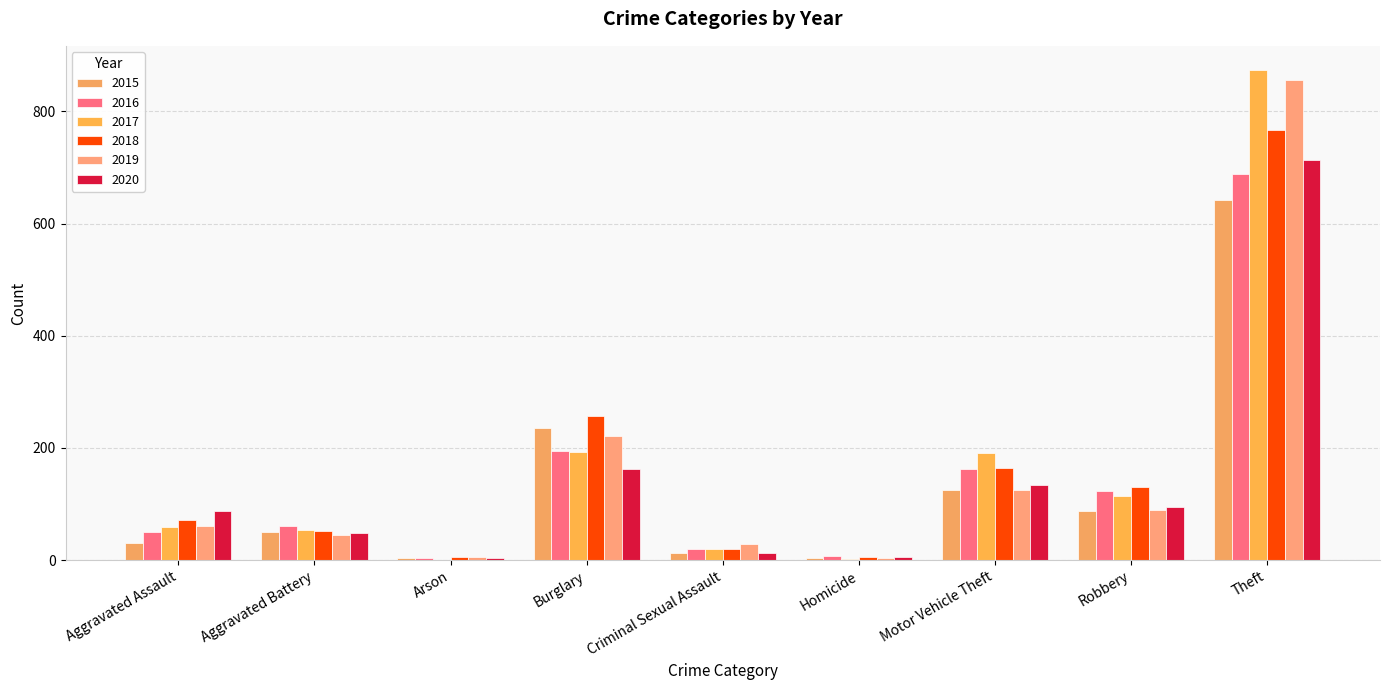

List the labels in order of 2017 value, smallest first.

Arson, Homicide, Criminal Sexual Assault, Aggravated Battery, Aggravated Assault, Robbery, Motor Vehicle Theft, Burglary, Theft